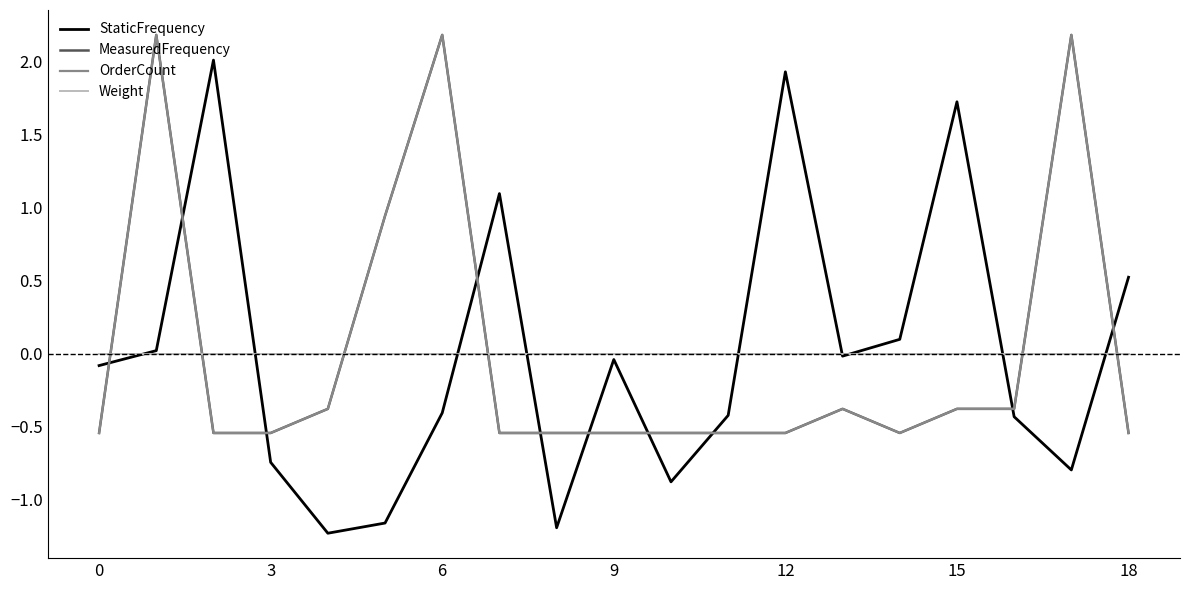

What is the greatest value displayed?

2.2